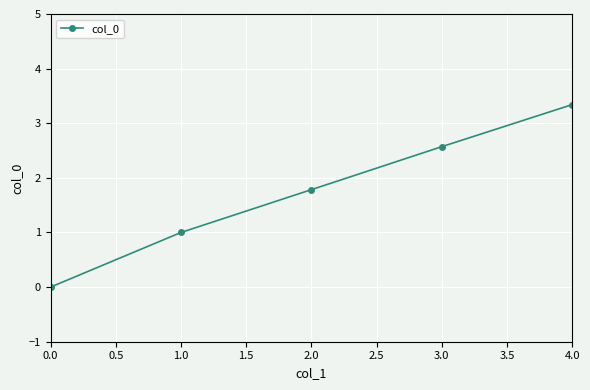

What is the difference between the values at 1.0 and 3.0?

1.6